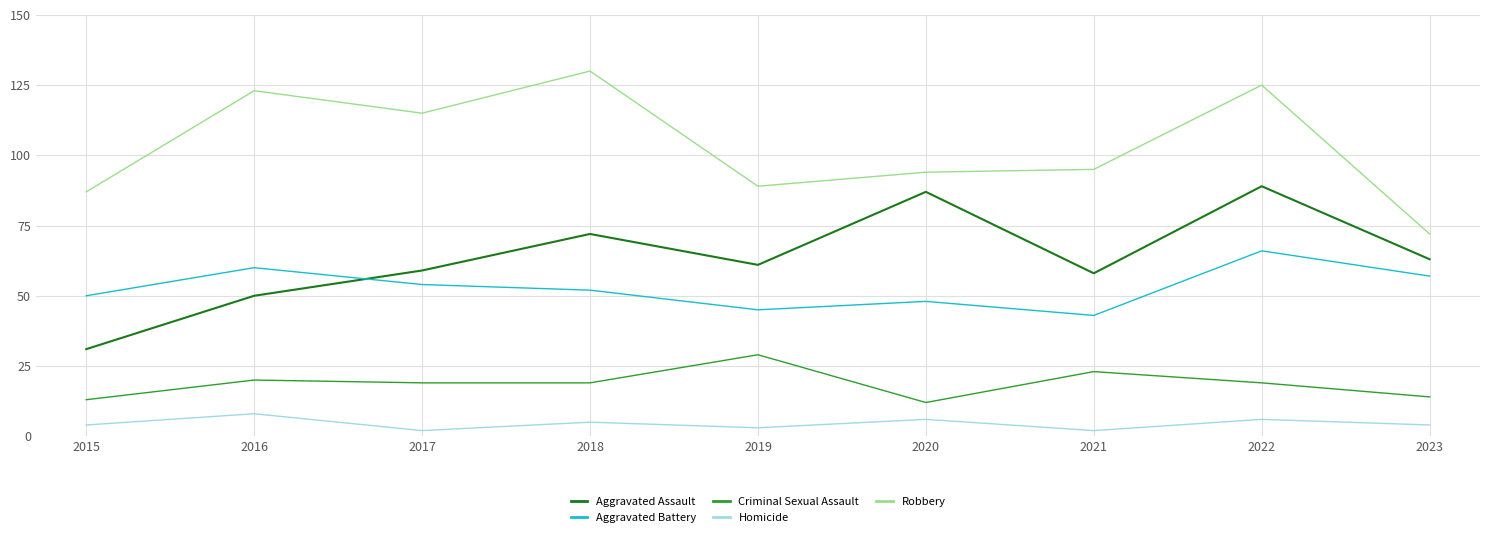

Which series changed the most between 2017 and 2019?

Robbery